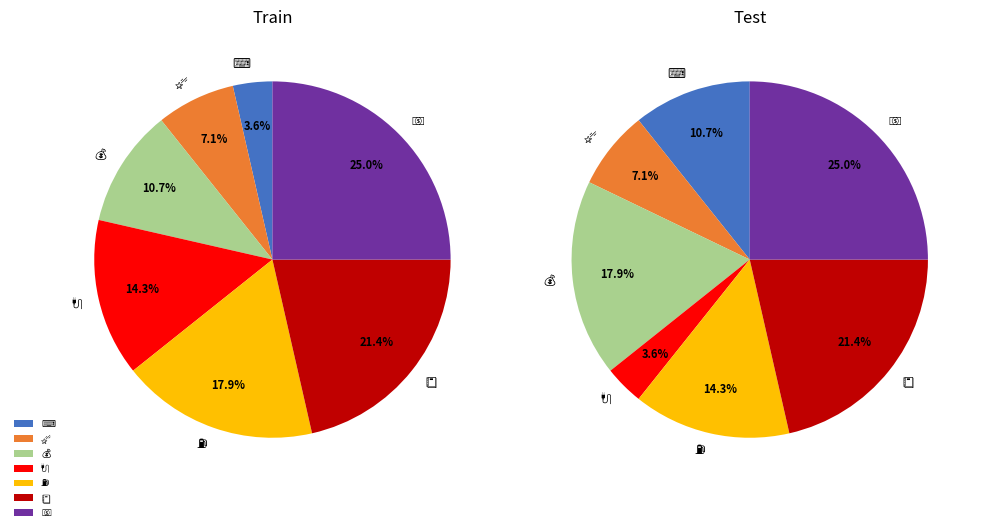

Do 💰 and 📒 together represent more than half of the pie?

No